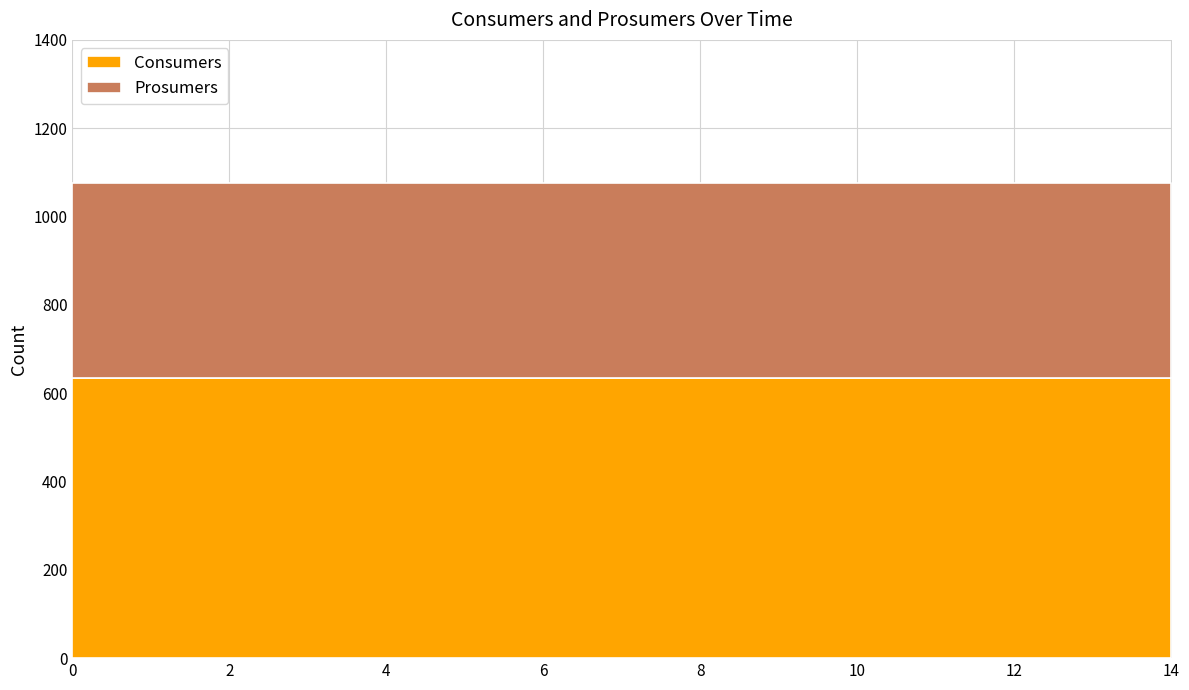

Reading left to right, list all the values displayed in this chart.

Consumers: 0=635	1=635	2=635	3=635	4=635	5=635	6=635	7=635	8=635	9=635	10=635	11=635	12=635	13=635	14=635
Prosumers: 0=440	1=440	2=440	3=440	4=440	5=440	6=440	7=440	8=440	9=440	10=440	11=440	12=440	13=440	14=440